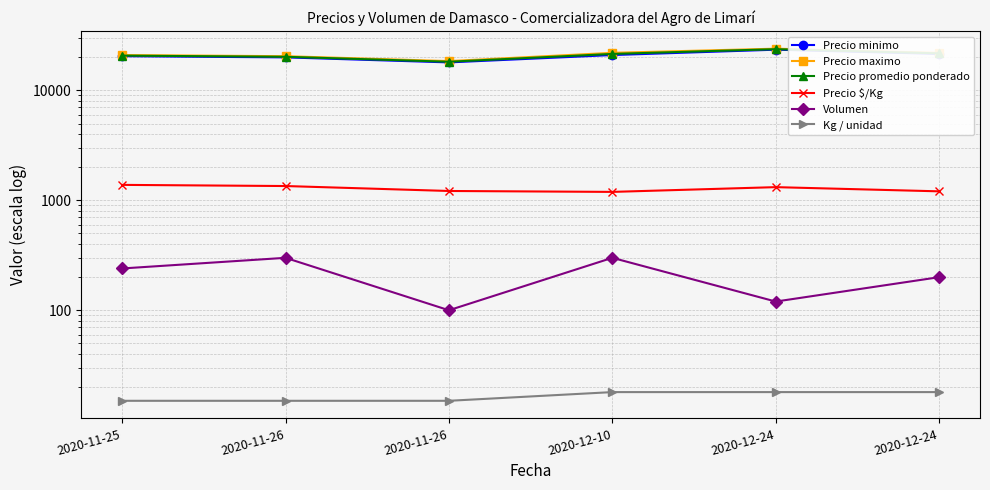

True or false: Precio maximo and Precio $/Kg intersect in this chart.

False